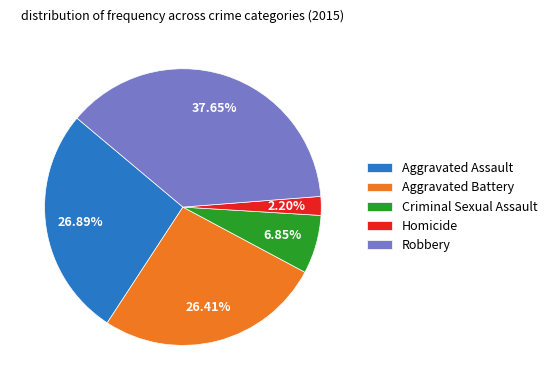

Which slice is the largest?

Robbery